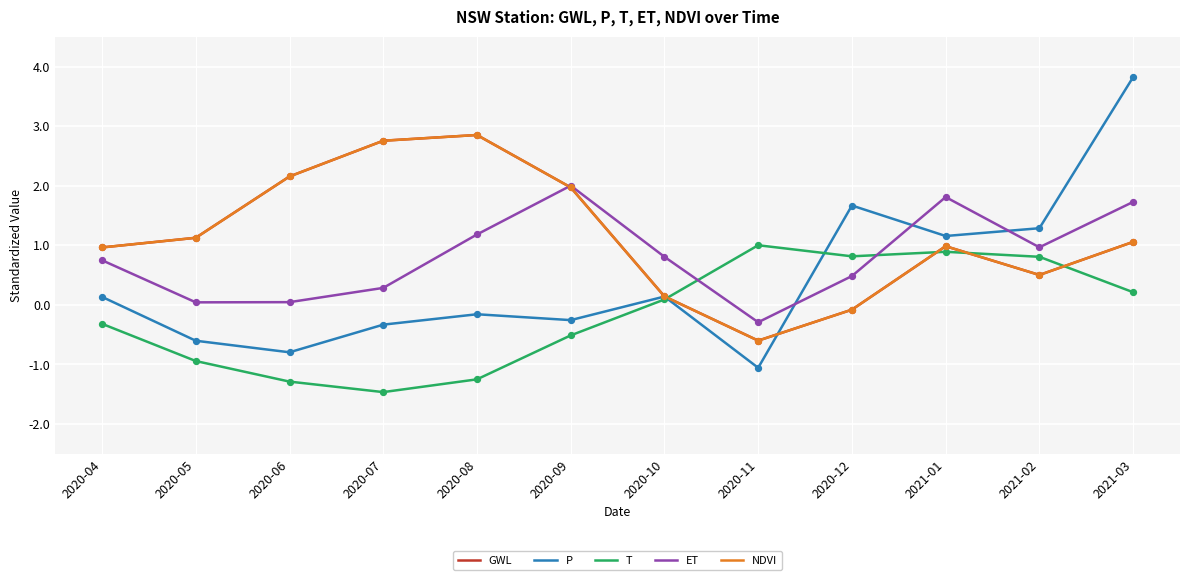

Is the value of NDVI at 2020-09 greater than the value of ET at 2020-09?

No